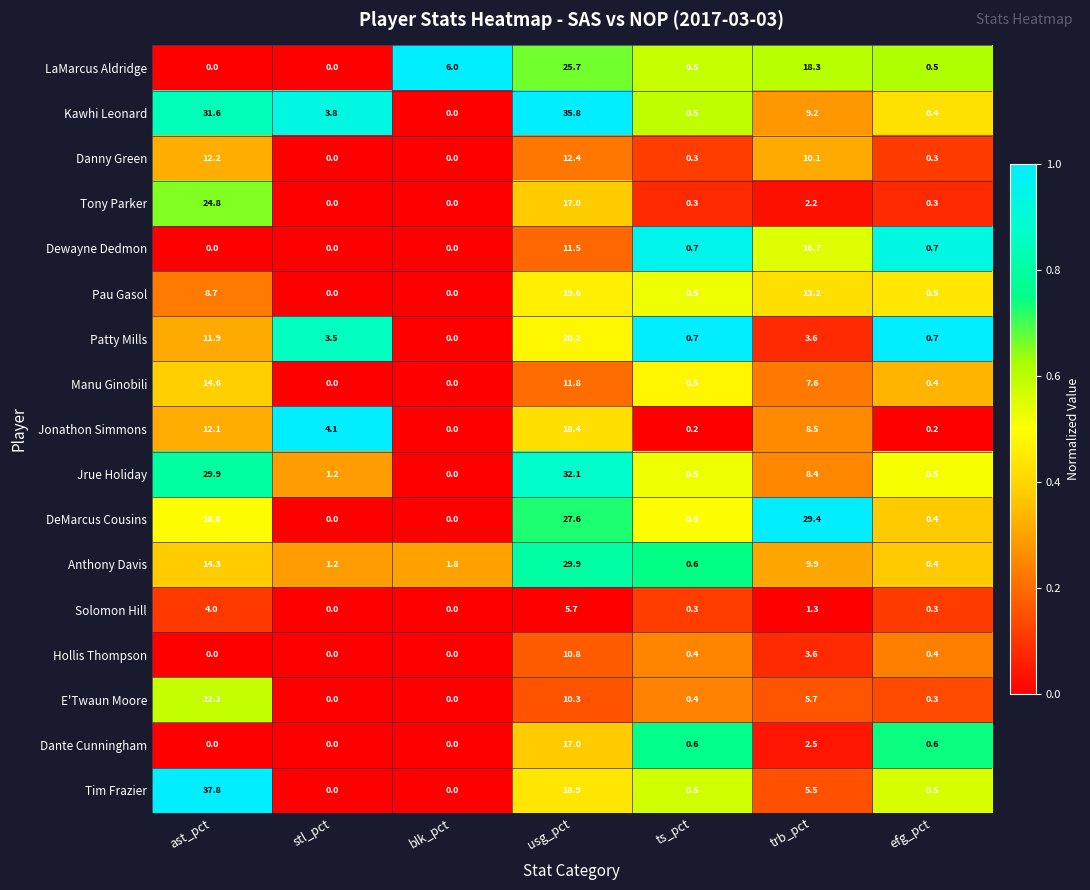

What is the sum of all Dewayne Dedmon values?

29.6